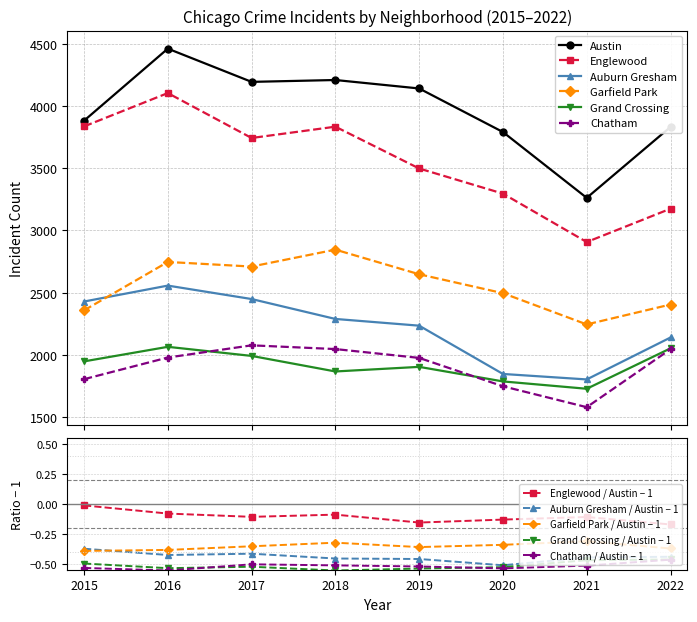

Where does the Englewood series first go above 3743?

2015